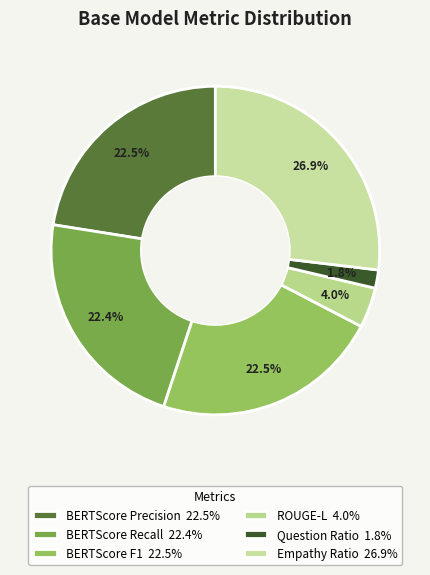

Between BERTScore F1 and Empathy Ratio, which is larger?

Empathy Ratio